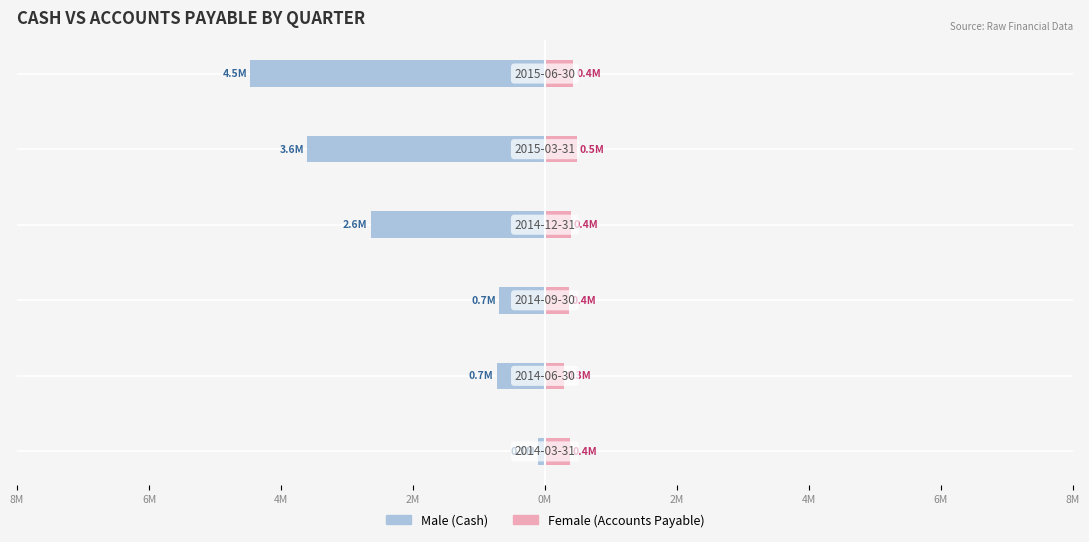

Count the number of data series in this chart.

2